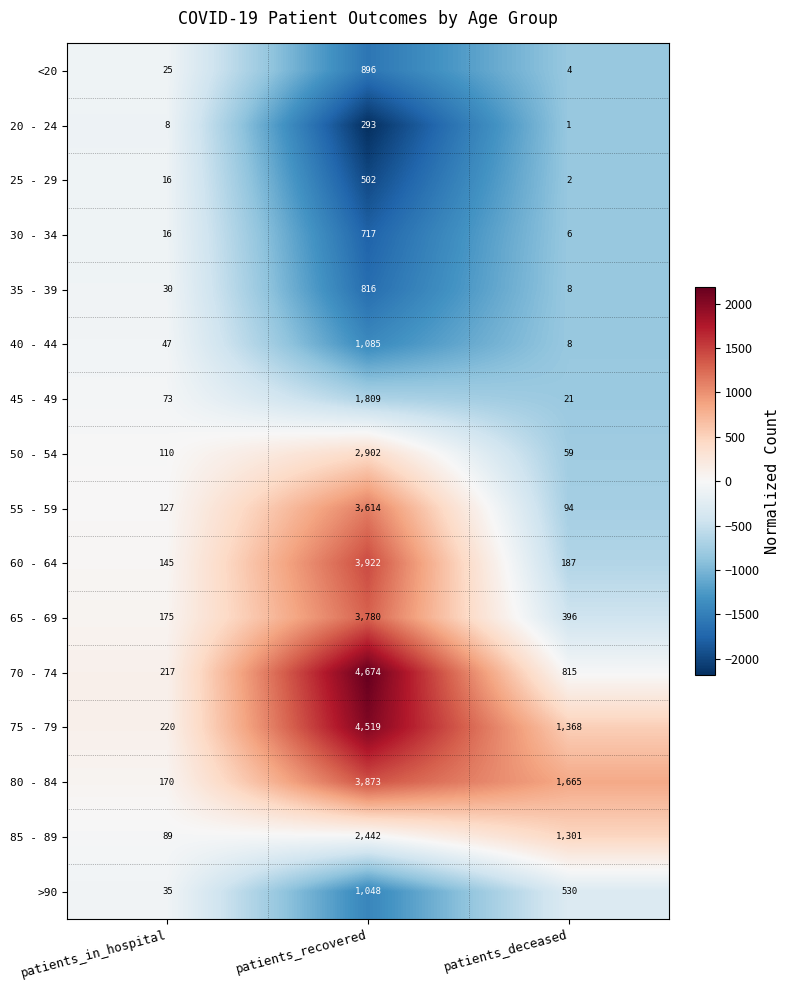

At which category is the sum across all series the highest?

patients_recovered